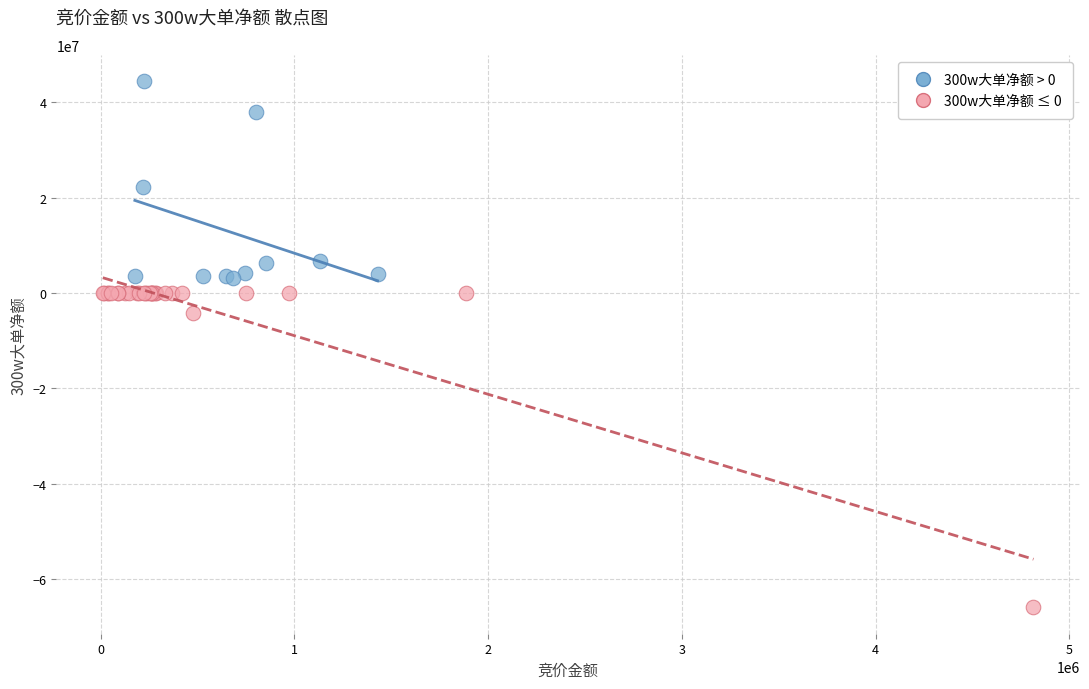

Which series has the widest spread of Y values?

300w大单净额 ≤ 0